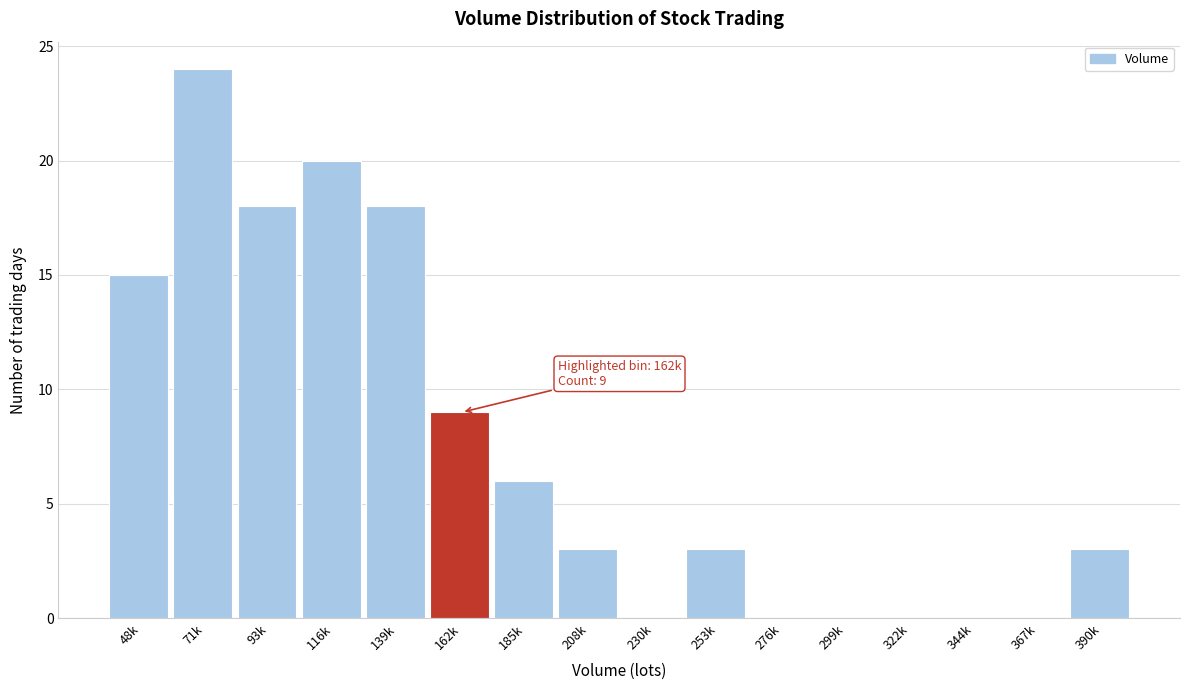

Reading left to right, extract all data points from this chart.

48k=15	71k=24	93k=18	116k=20	139k=18	162k=9	185k=6	208k=3	230k=0	253k=3	276k=0	299k=0	322k=0	344k=0	367k=0	390k=3